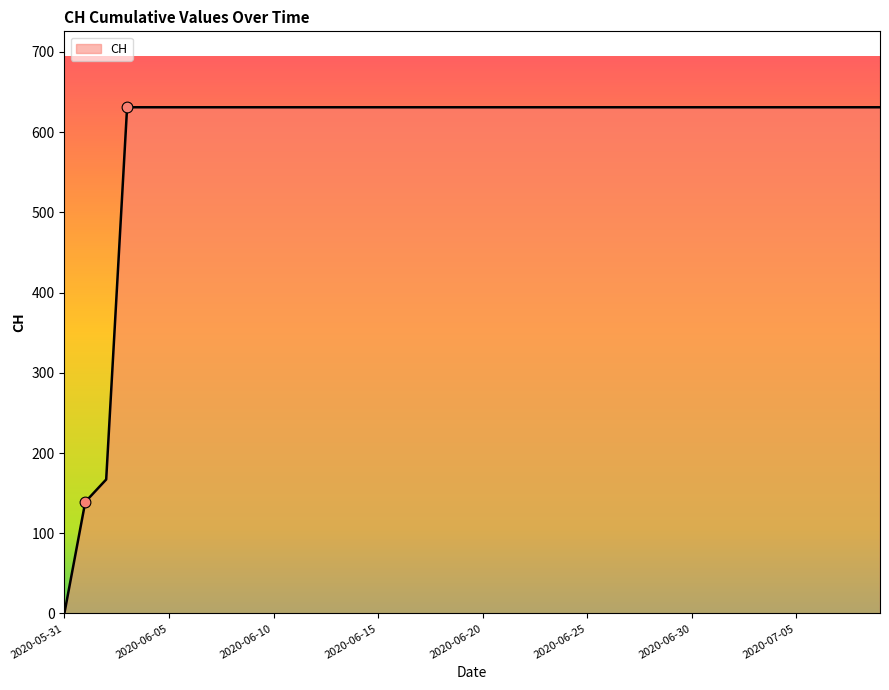

What is the difference between the maximum and minimum values?

631